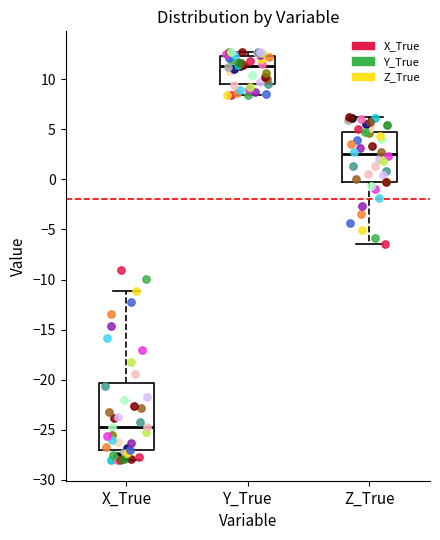

Where is the lower edge of the box for Z_True on the y-axis? The values are not printed on the chart, so give them approximately, as read against the axis.

0.0